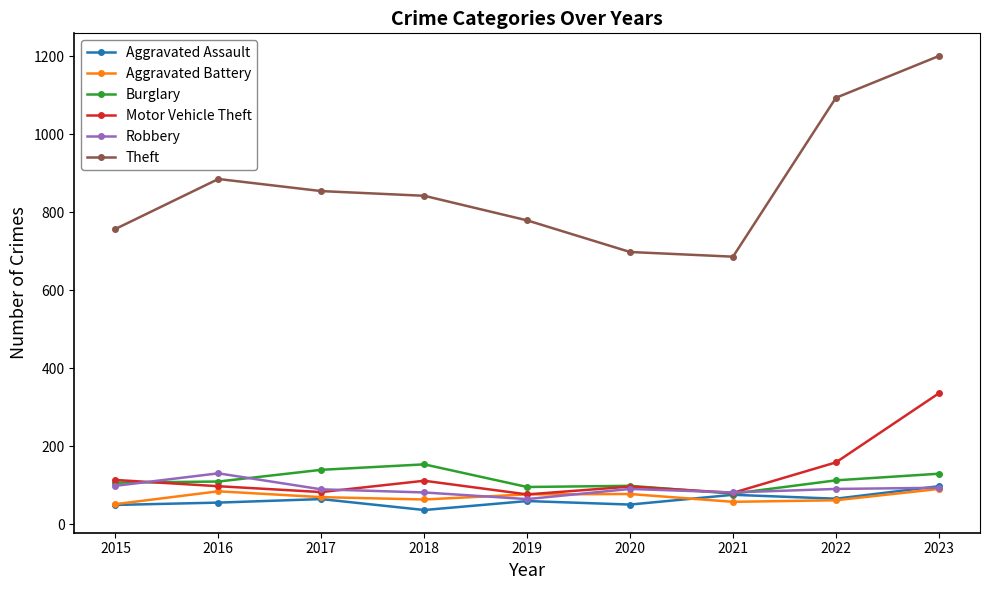

Which category has the highest value in the Aggravated Assault series?

2023